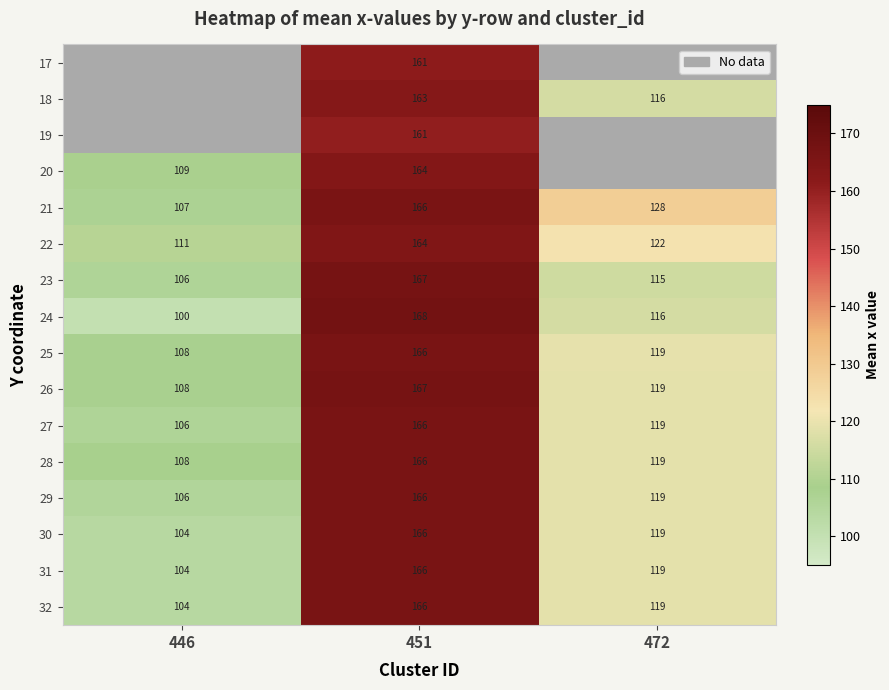

The value of 24 at 472 is 72.5. True or false?

False